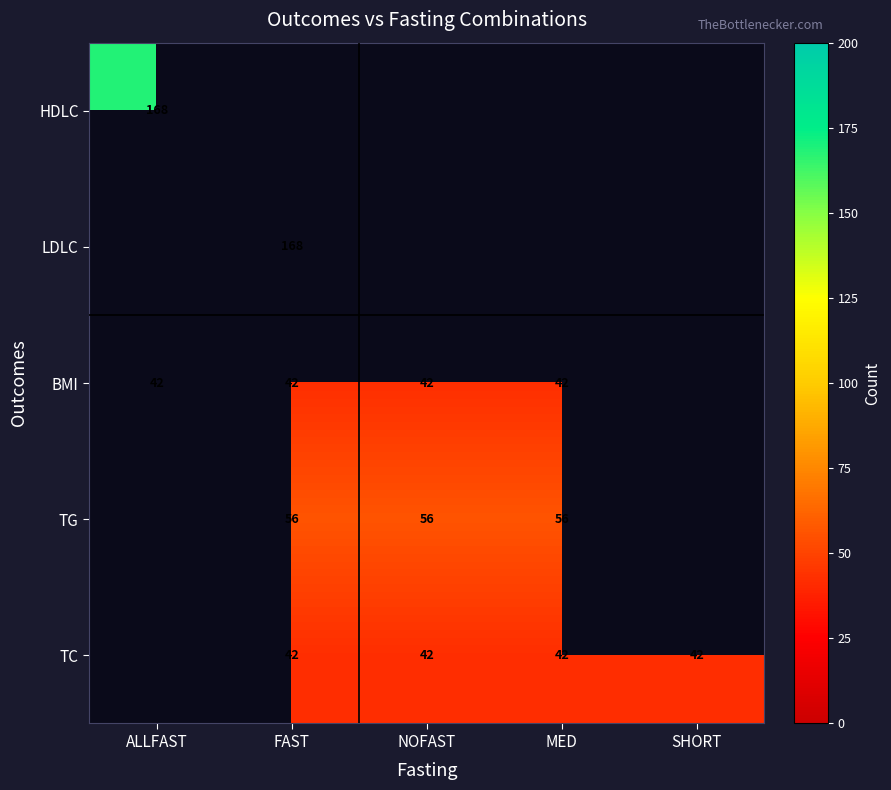

The TG series shows 97 at NOFAST. True or false?

False